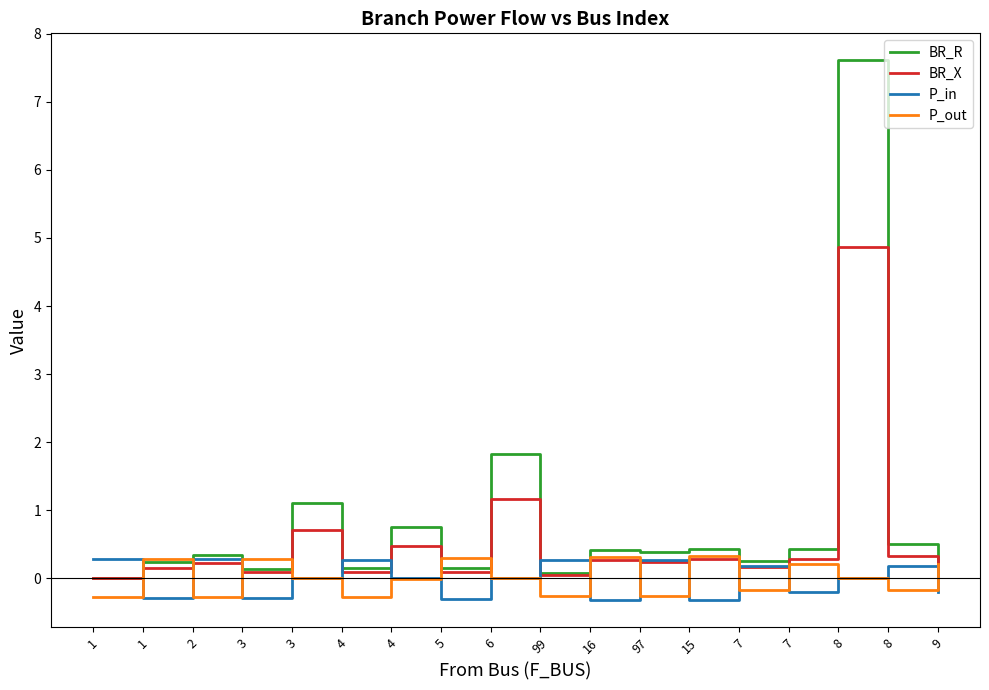

Is this an area chart (filled region under the line)?

No